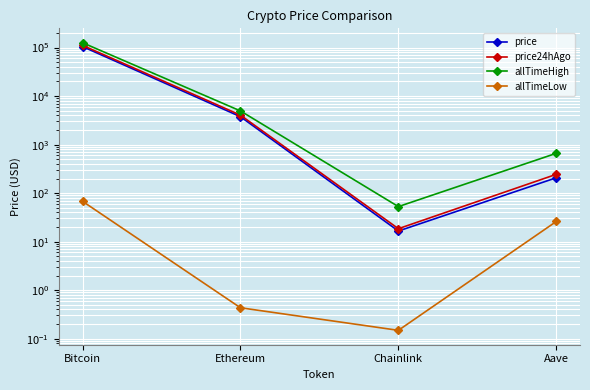

Rank the series at Chainlink from highest to lowest value.

allTimeHigh, price24hAgo, price, allTimeLow